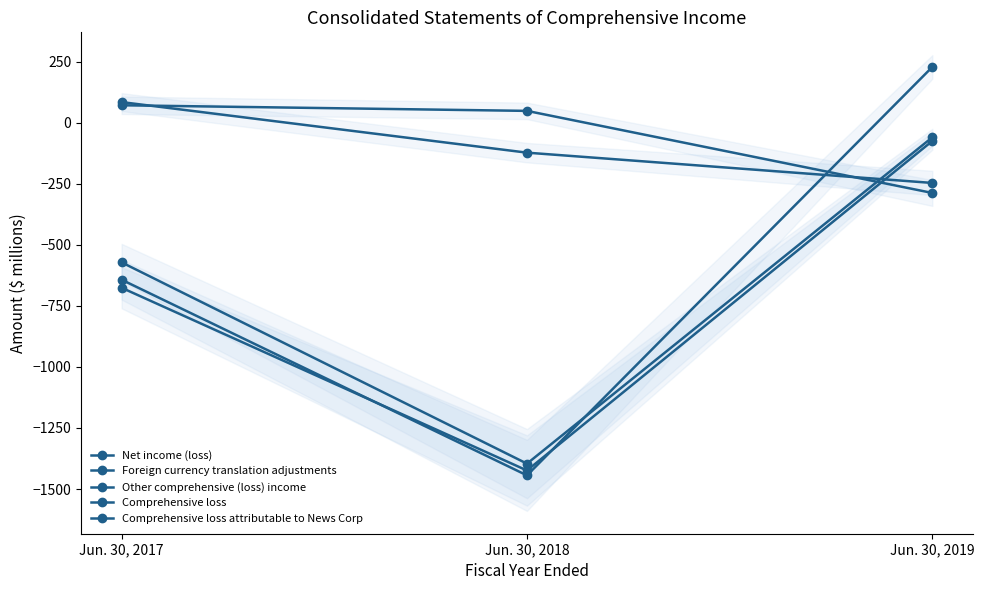

The Other comprehensive (loss) income series shows 100 at Jun. 30, 2017. True or false?

False